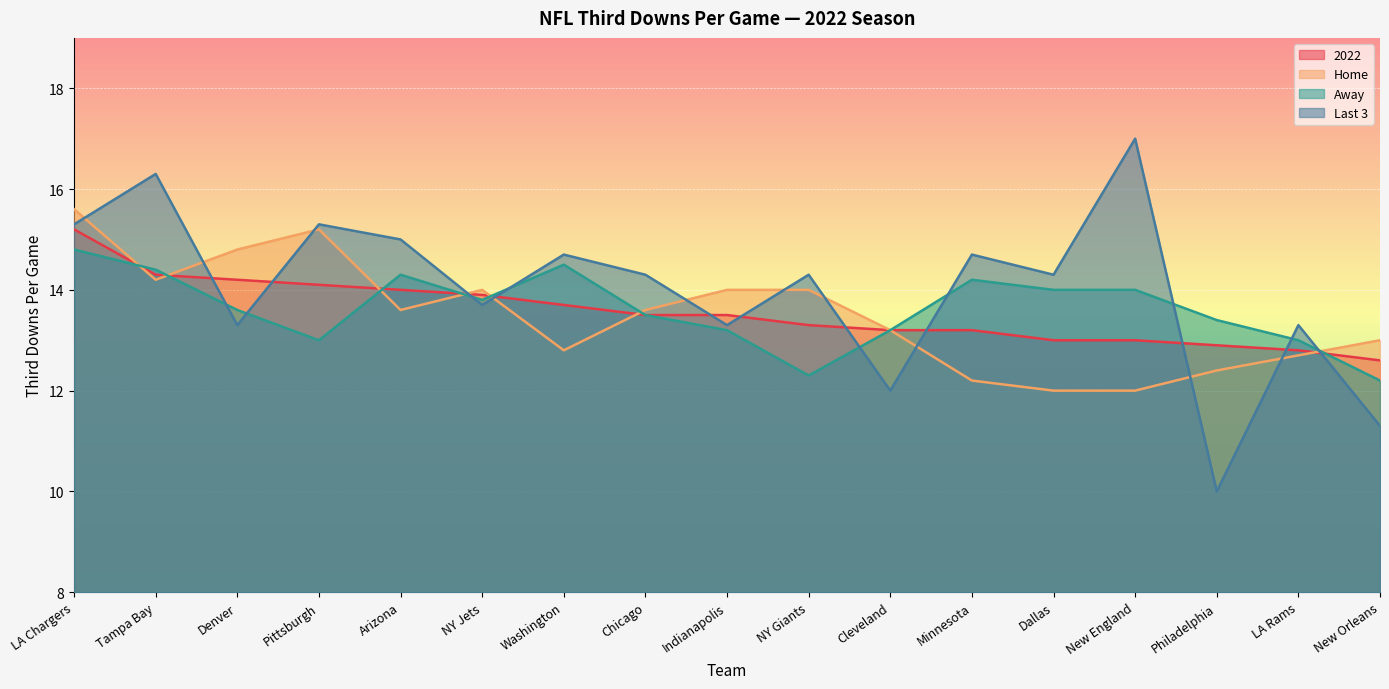

True or false: 2022 has more than 1 points higher than both neighbors.

False